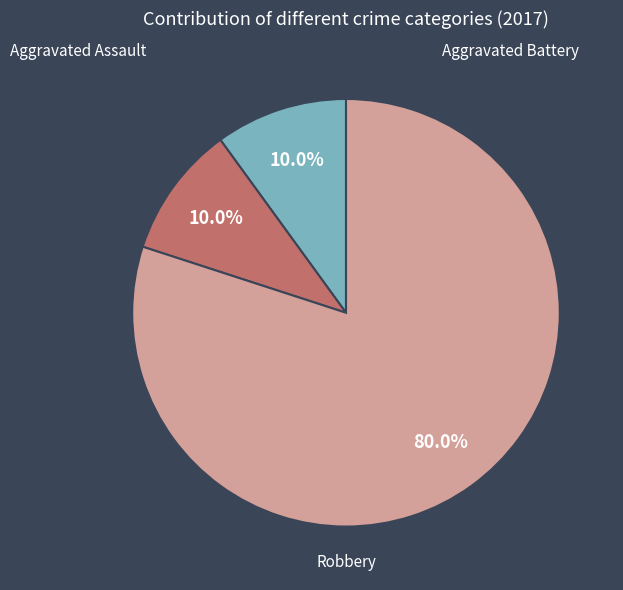

Is there a majority slice in this chart?

Yes